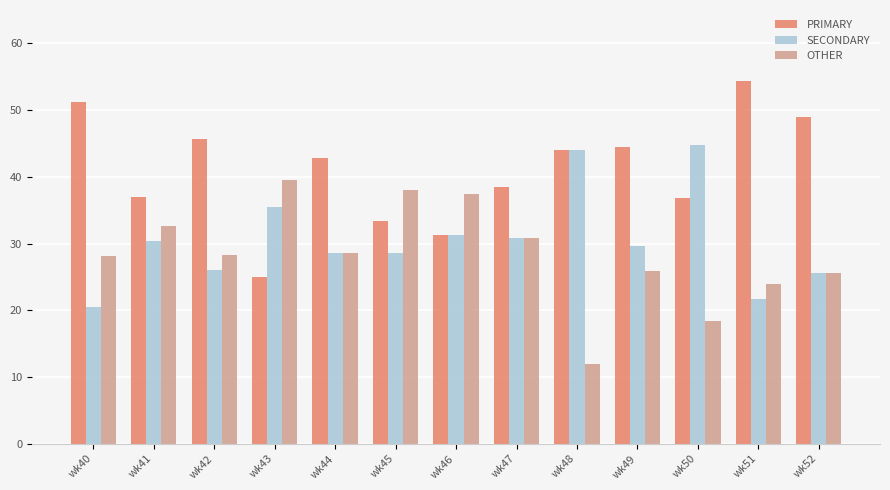

What is the smallest value displayed?

12.0